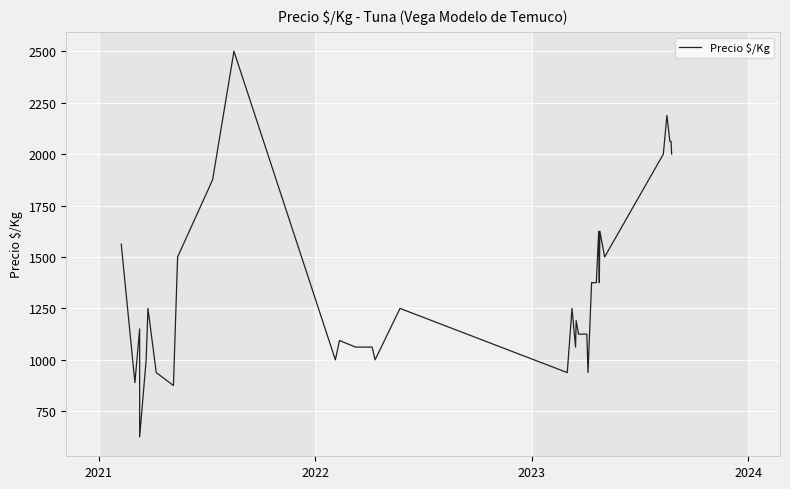

Reading left to right, transcribe all the data shown in this chart.

1562	889	1150	938	625	1000	1250	938	875	1500	1875	2500	1000	1094	1062	1062	1000	1250	938	1250	1062	1191	1125	1125	1125	938	1375	1375	1375	1375	1375	1625	1375	1625	1500	2000	2188	2062	2062	2000